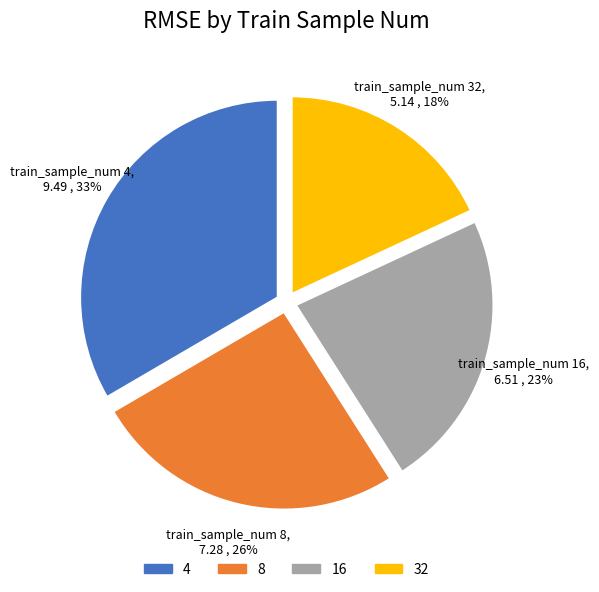

Is the sum of 8 and 16 greater than half?

No